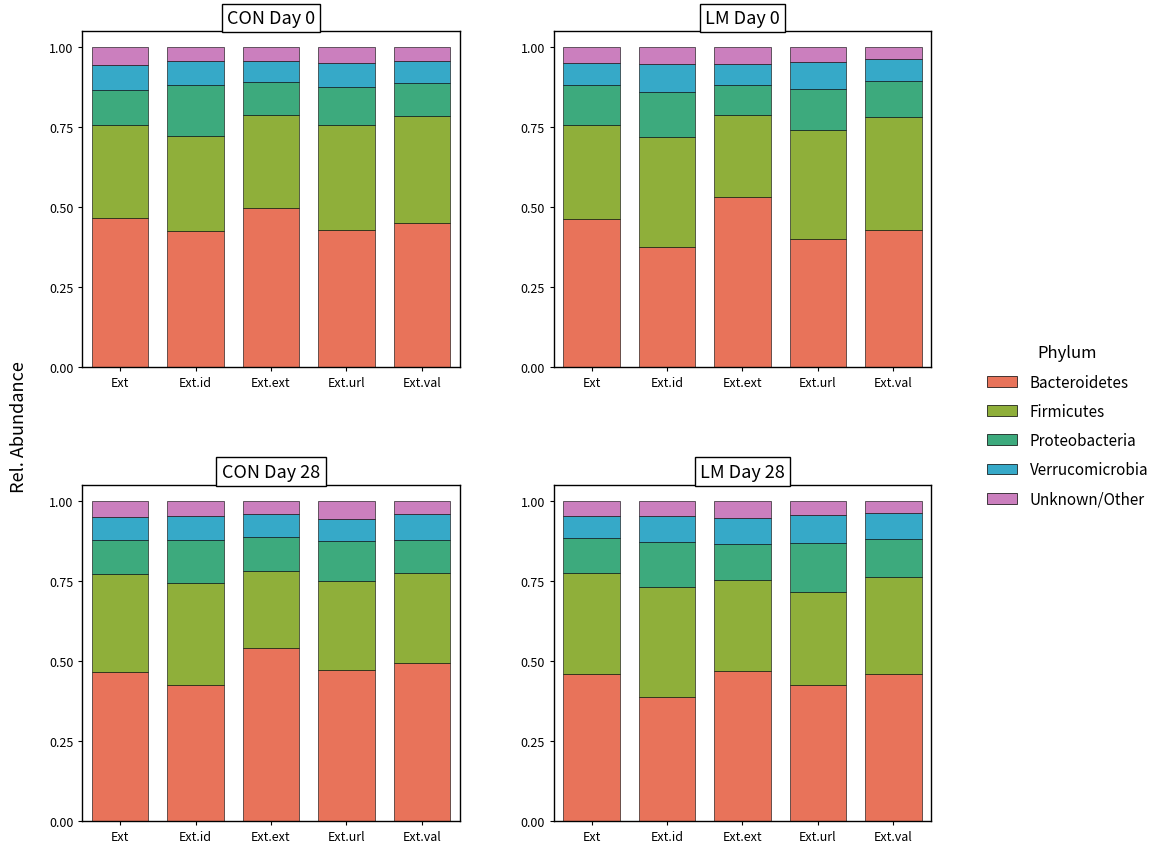

How many bars are there in each group?

5